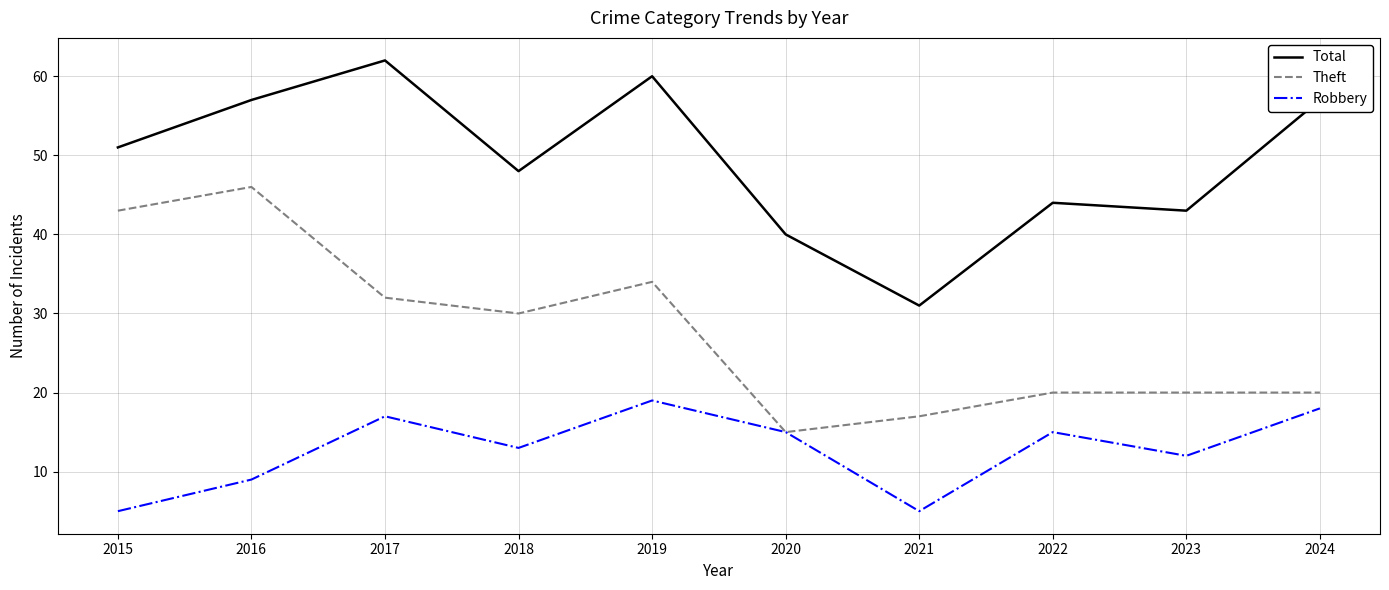

Is the value of Total at 2021 greater than the value of Theft at 2024?

Yes